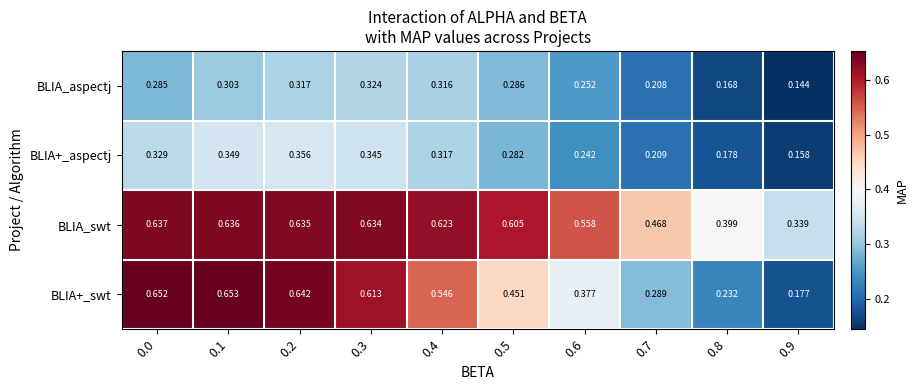

At 0.9, list the series in order from smallest to largest.

BLIA_aspectj, BLIA+_aspectj, BLIA+_swt, BLIA_swt